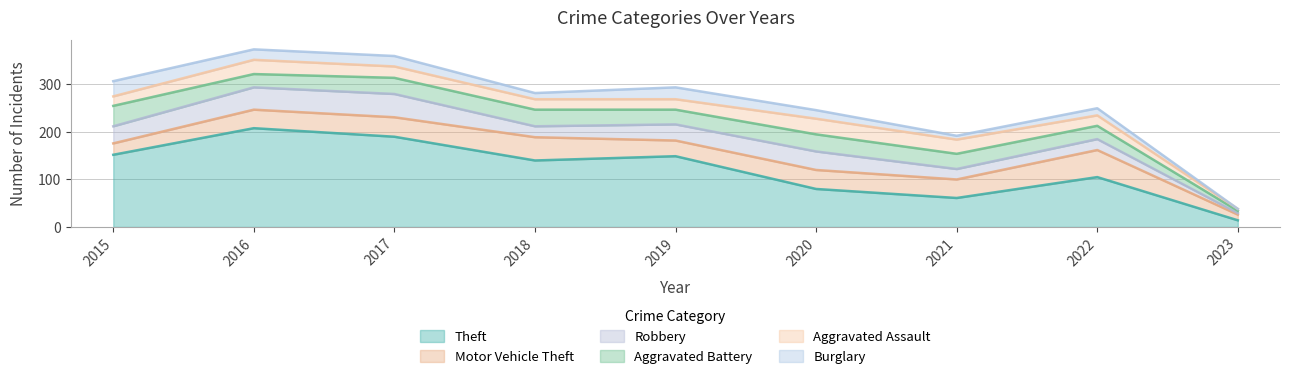

Reading left to right, transcribe all the data shown in this chart.

Theft: 2015=152	2016=208	2017=190	2018=140	2019=149	2020=80	2021=61	2022=105	2023=14
Motor Vehicle Theft: 2015=24	2016=39	2017=41	2018=49	2019=33	2020=40	2021=39	2022=57	2023=12
Robbery: 2015=36	2016=47	2017=49	2018=23	2019=34	2020=39	2021=22	2022=23	2023=3
Aggravated Battery: 2015=43	2016=28	2017=34	2018=35	2019=31	2020=36	2021=32	2022=28	2023=5
Aggravated Assault: 2015=20	2016=30	2017=24	2018=22	2019=22	2020=33	2021=30	2022=22	2023=4
Burglary: 2015=32	2016=22	2017=22	2018=13	2019=25	2020=18	2021=8	2022=15	2023=0